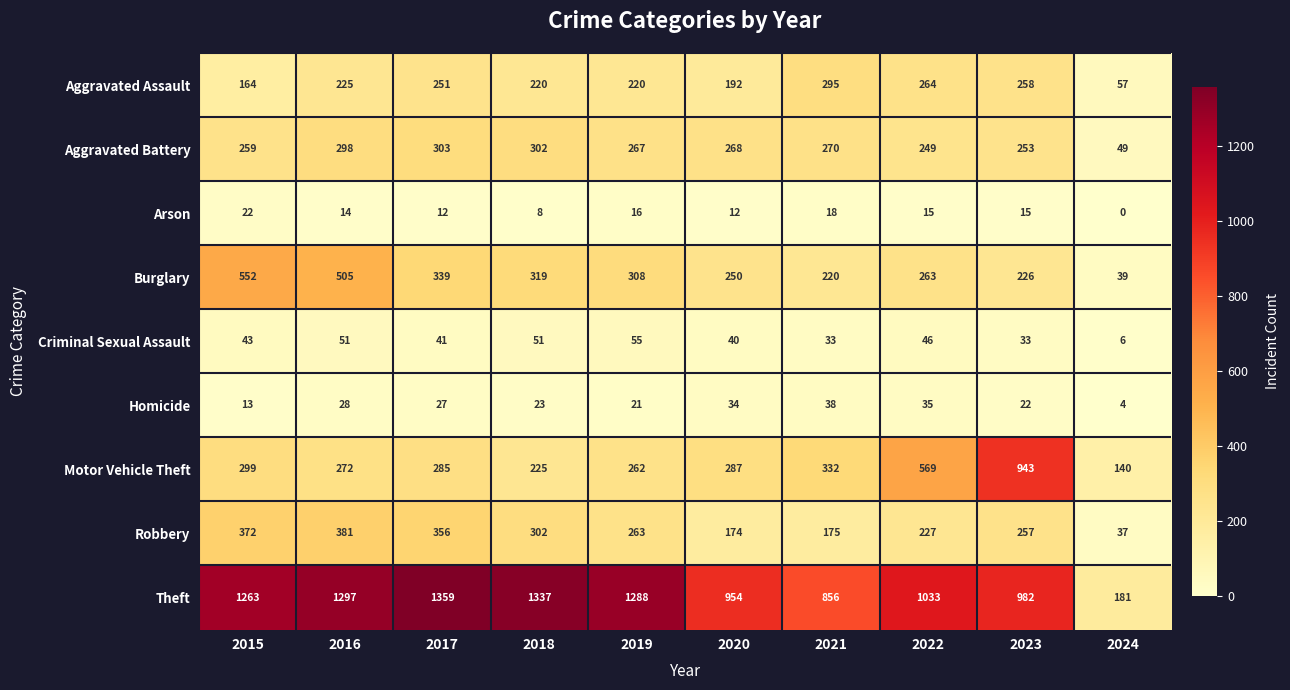

What is the difference between the highest and lowest values at 2021?

838